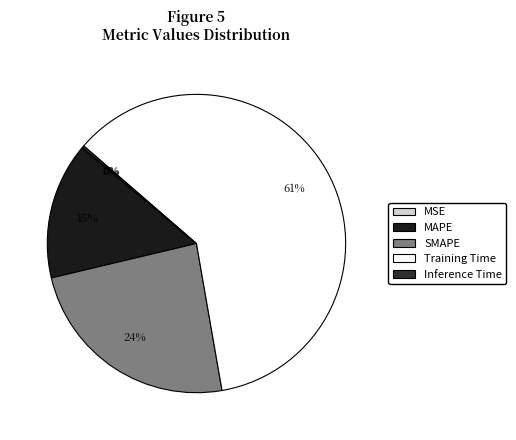

What is the ratio of the value at SMAPE to the value at Training Time?

0.4